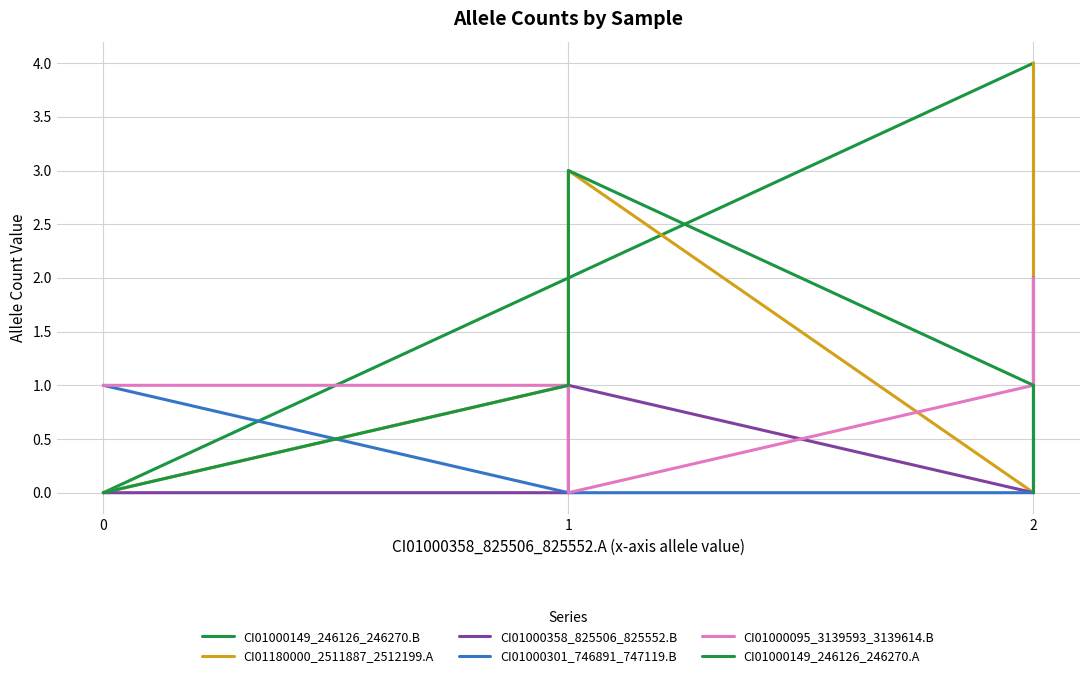

Reading right to left, list all the values displayed in this chart.

CI01000149_246126_246270.B: 1	4	2	2	0
CI01180000_2511887_2512199.A: 4	0	3	1	0
CI01000358_825506_825552.B: 2	0	1	0	0
CI01000301_746891_747119.B: 2	0	0	0	1
CI01000095_3139593_3139614.B: 2	1	0	1	1
CI01000149_246126_246270.A: 0	1	3	1	0